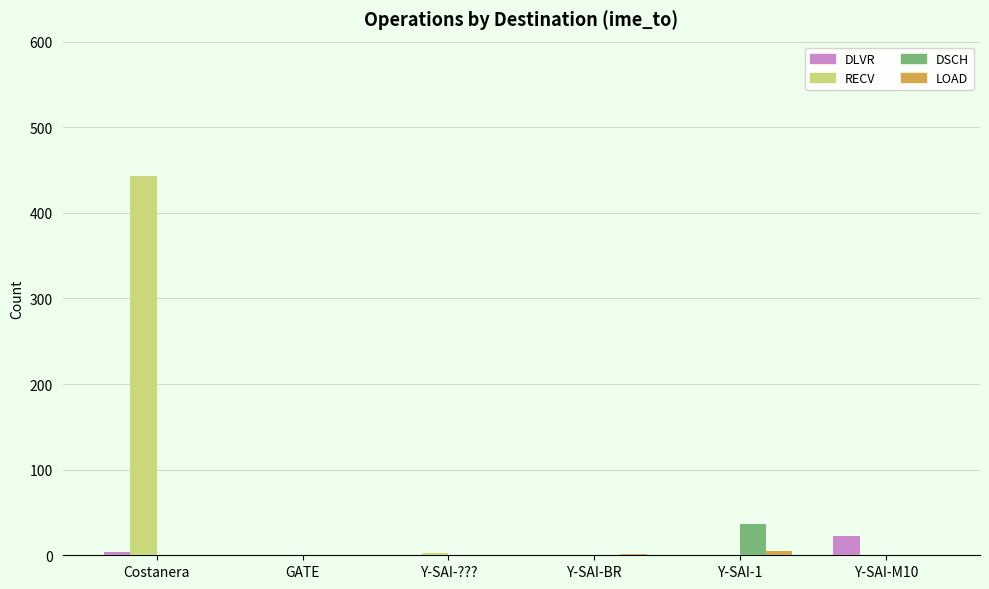

Are the bars horizontal?

No